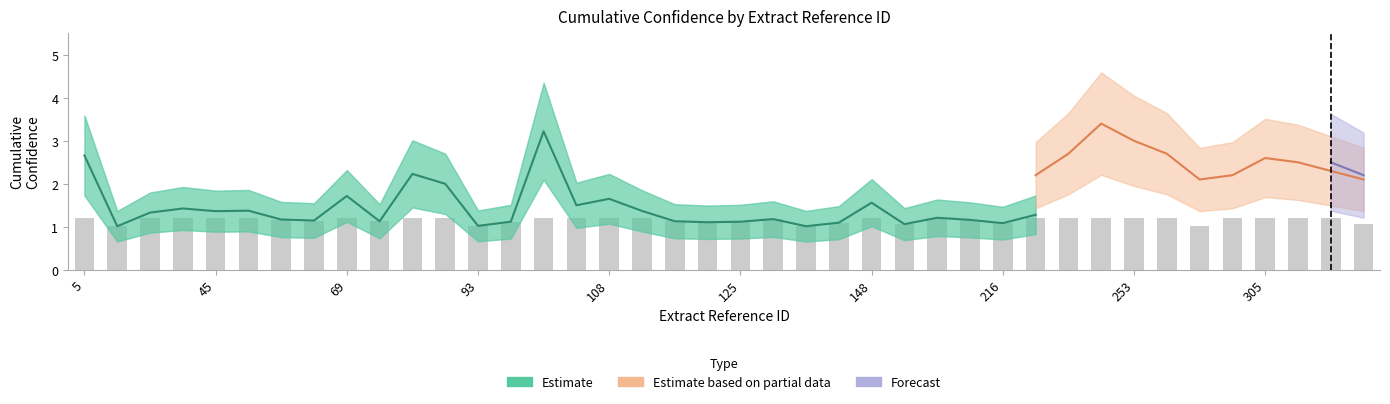

Count the number of data series in this chart.

3